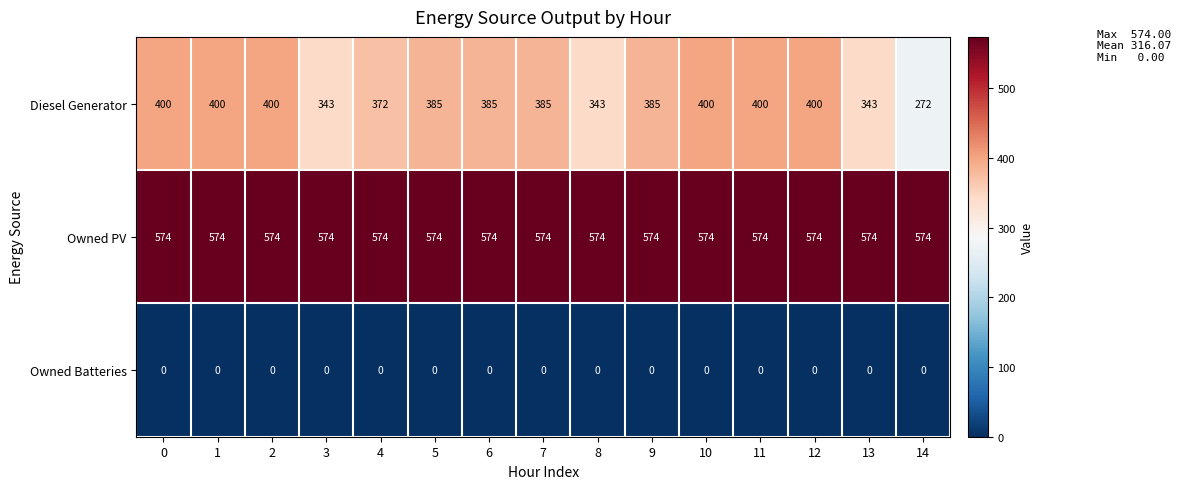

How many series are shown in this chart?

3